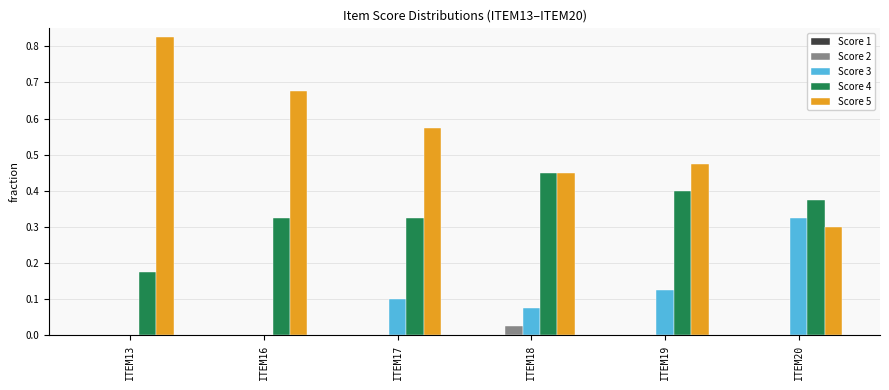

The value of Score 2 at ITEM18 is 0.0. True or false?

True